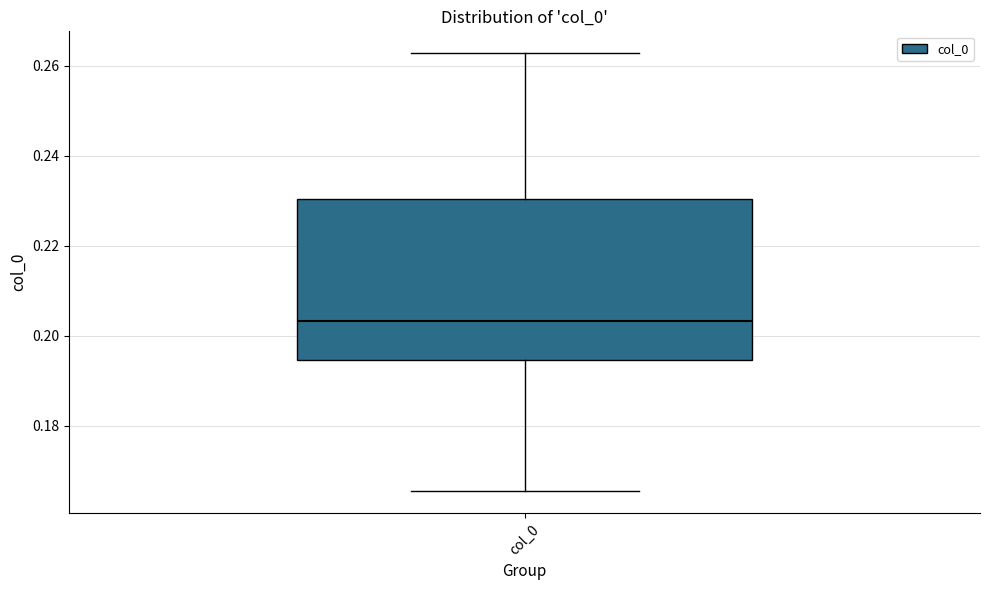

Read this box plot against the y-axis: the position of the median line, the range covered by the box, and the ends of both whiskers. The values are not printed on the chart, so give them approximately, as read against the axis.

median 0.204, box 0.194 to 0.230, whiskers 0.166 to 0.262